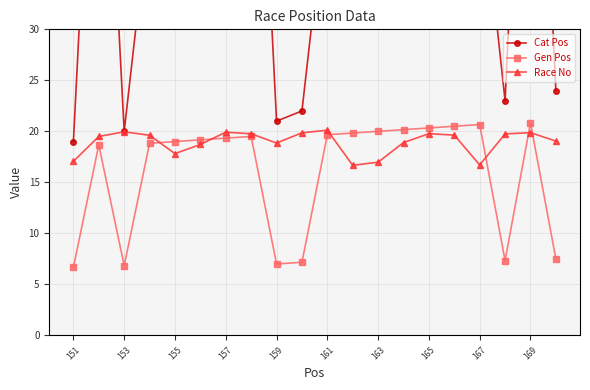

At which label is Race No closest to 18?

155